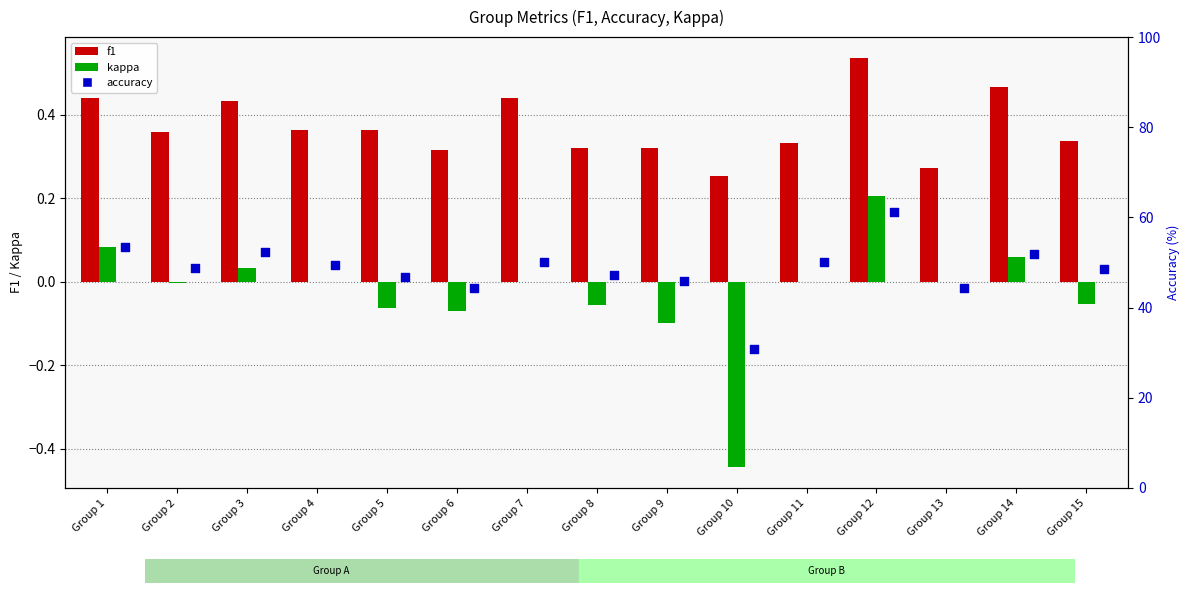

At how many categories does at least one series exceed 30?

15